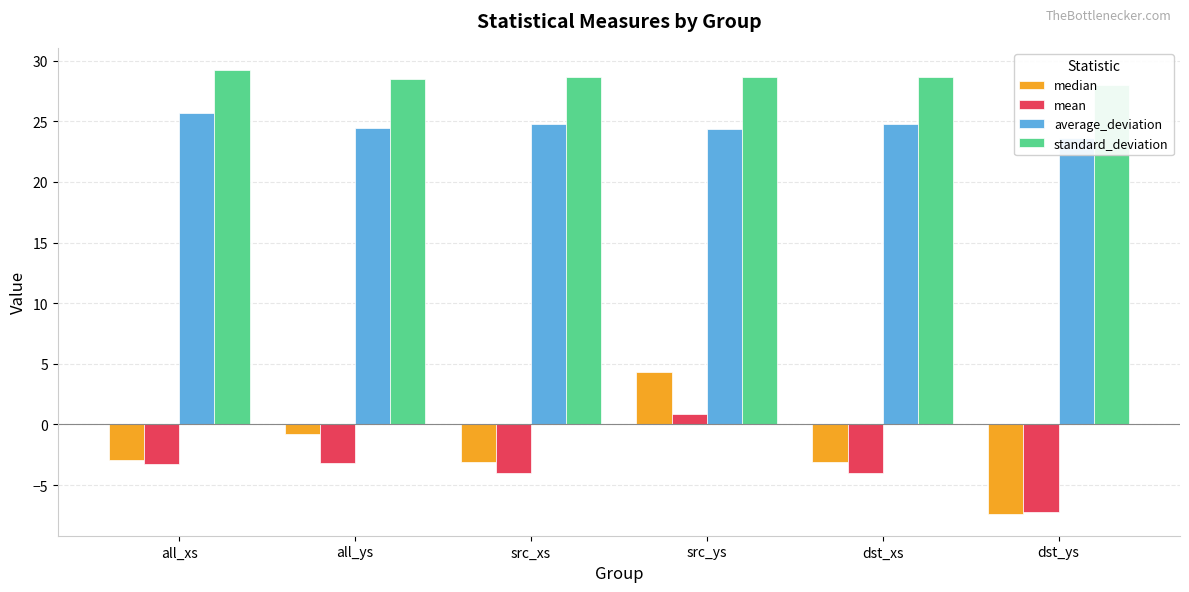

What is the minimum value shown in the chart?

-7.4